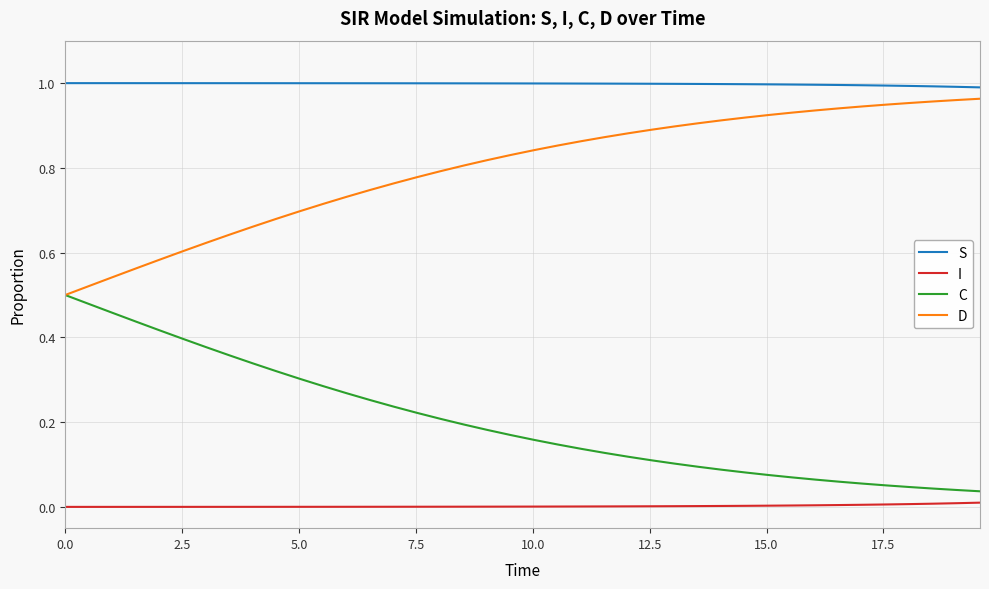

Which series has the largest total across all categories?

S